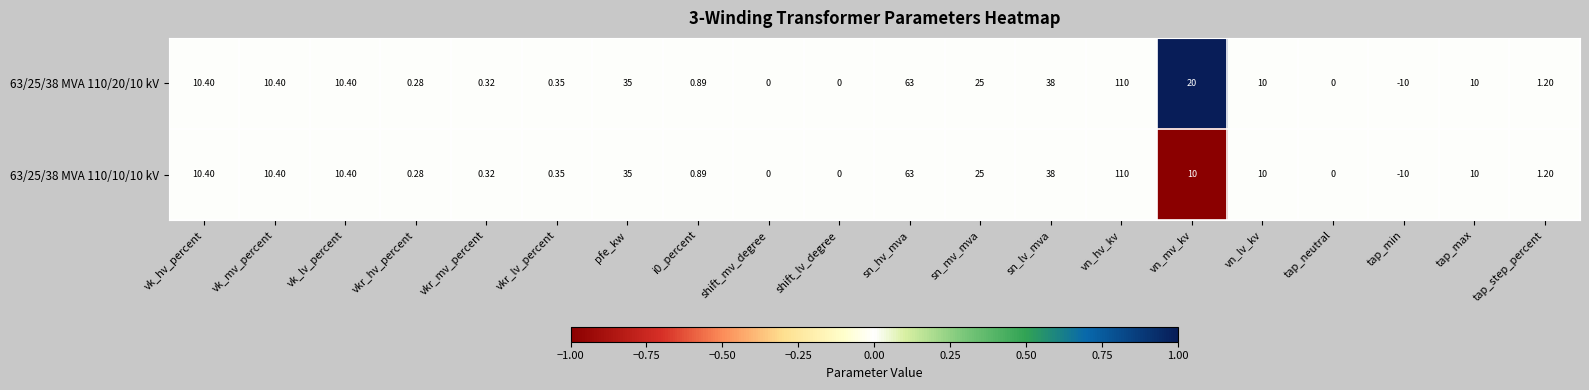

Count the number of data series in this chart.

2